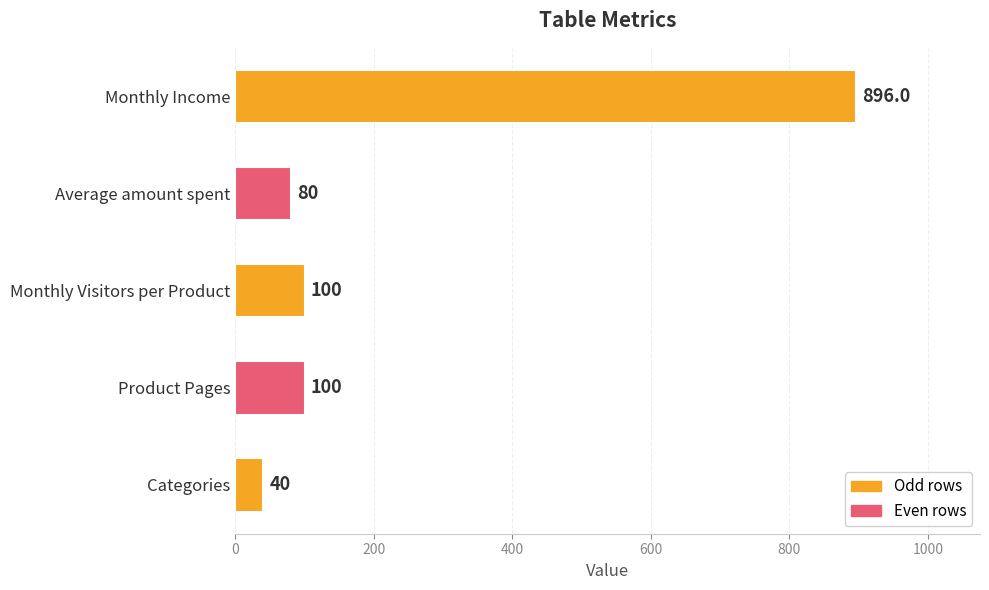

What is the average value?

243